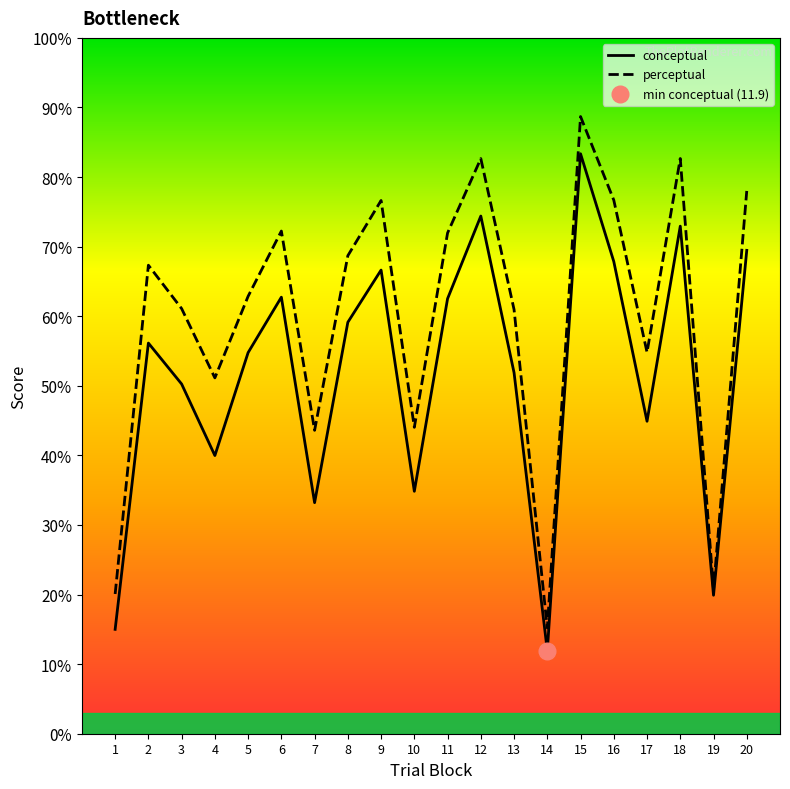

What is the sum of all perceptual values?

1200.1